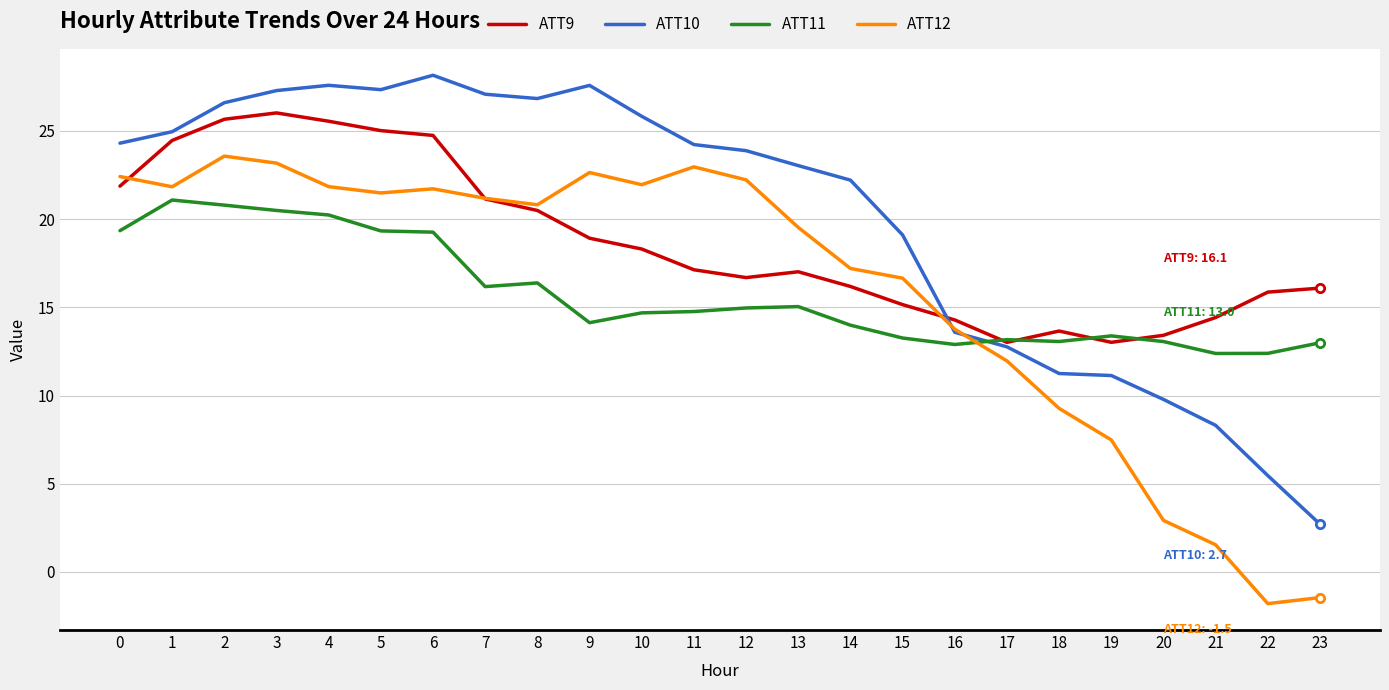

True or false: ATT11 has a value of 12.4 at 22.

True